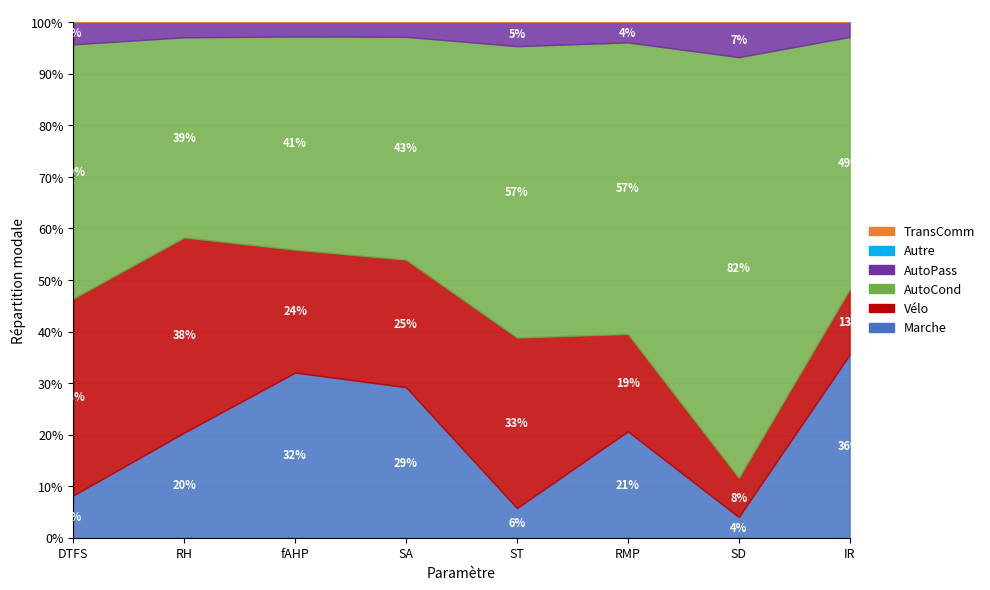

Does the chart display data point markers on the line(s)?

No